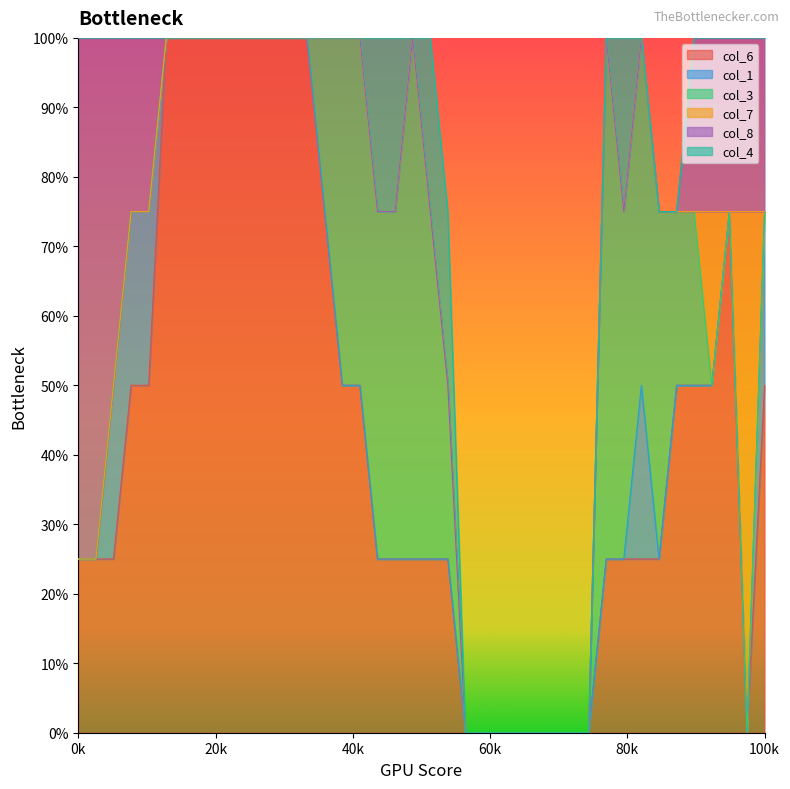

Is the value of col_8 at 4 greater than the value of col_6 at 38?

Yes